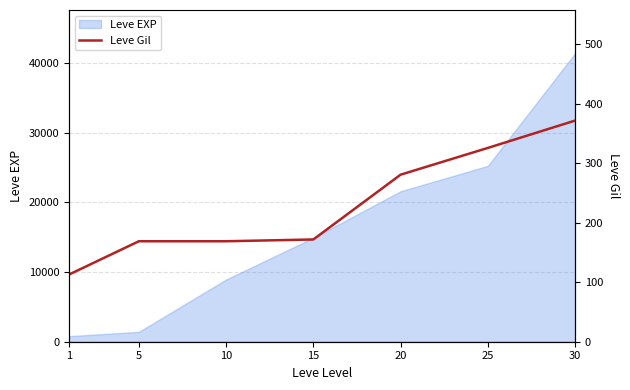

What is the highest value of the Leve EXP series?

41410